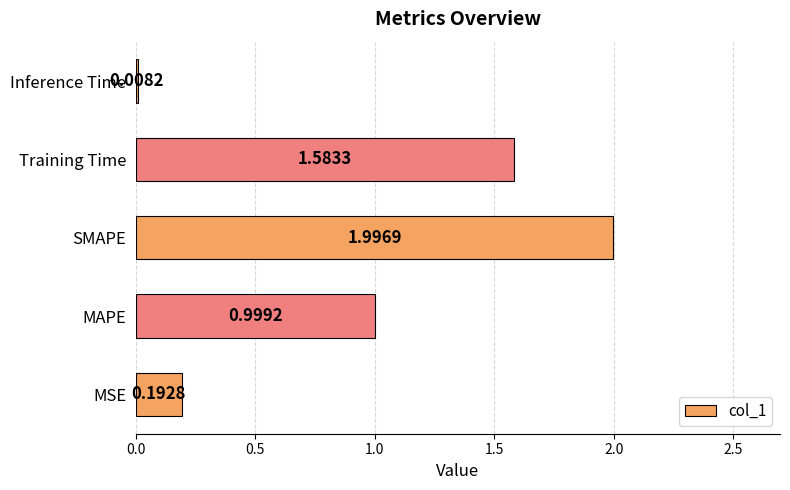

Rank the categories by value from lowest to highest.

Inference Time, MSE, MAPE, Training Time, SMAPE